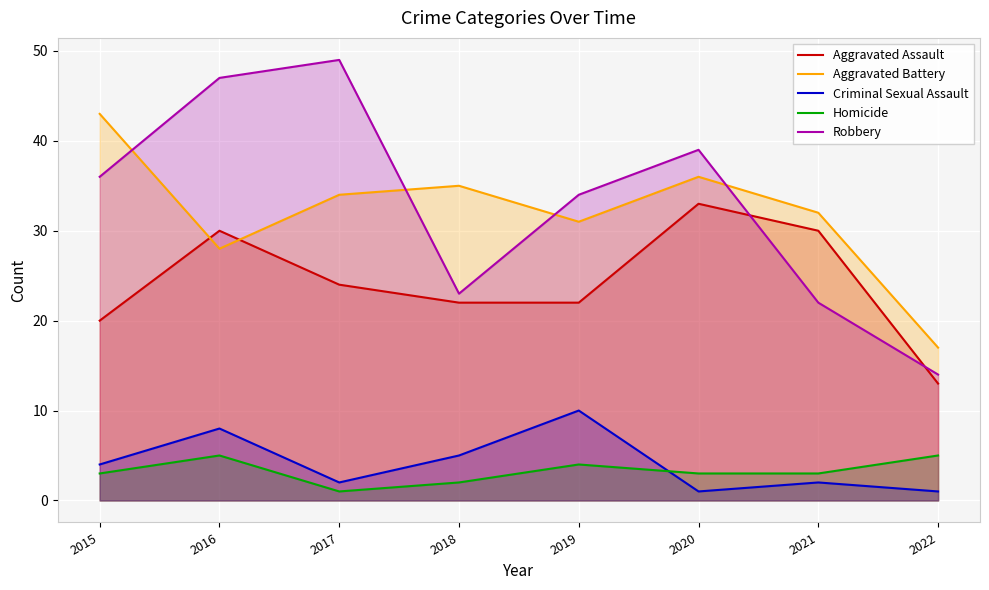

What is the maximum value for Aggravated Assault?

33